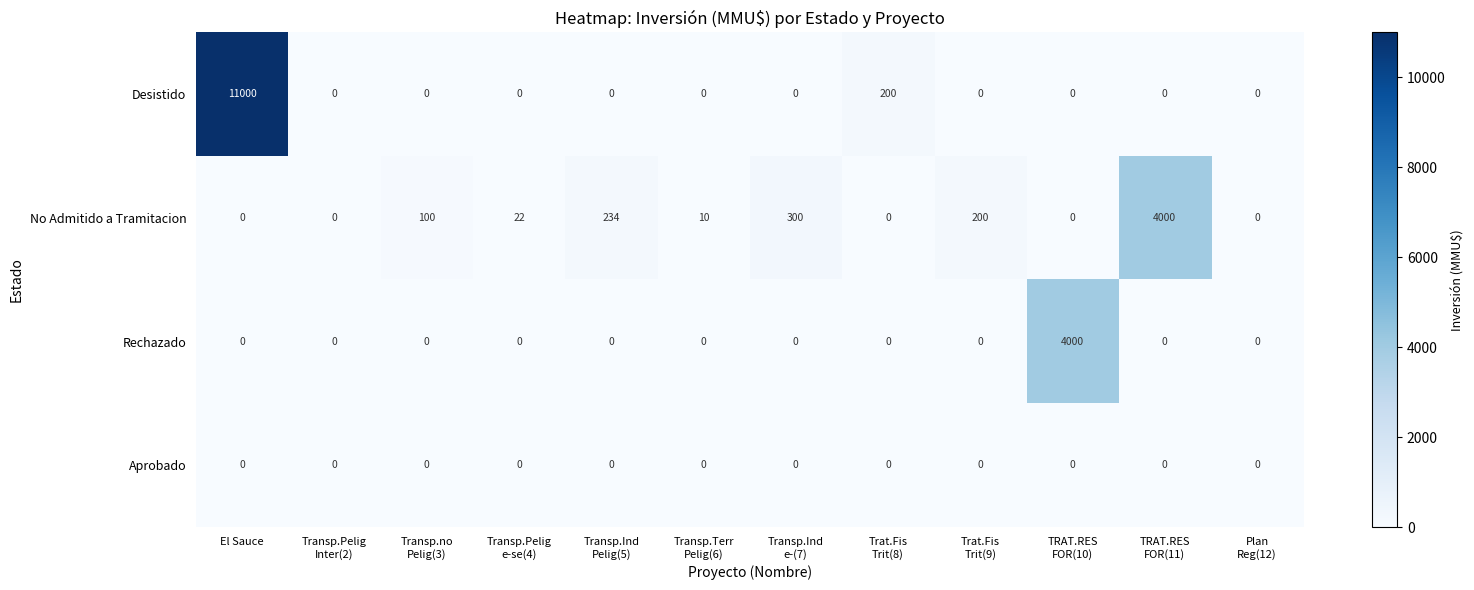

What is the sum of all No Admitido a Tramitacion values?

4866